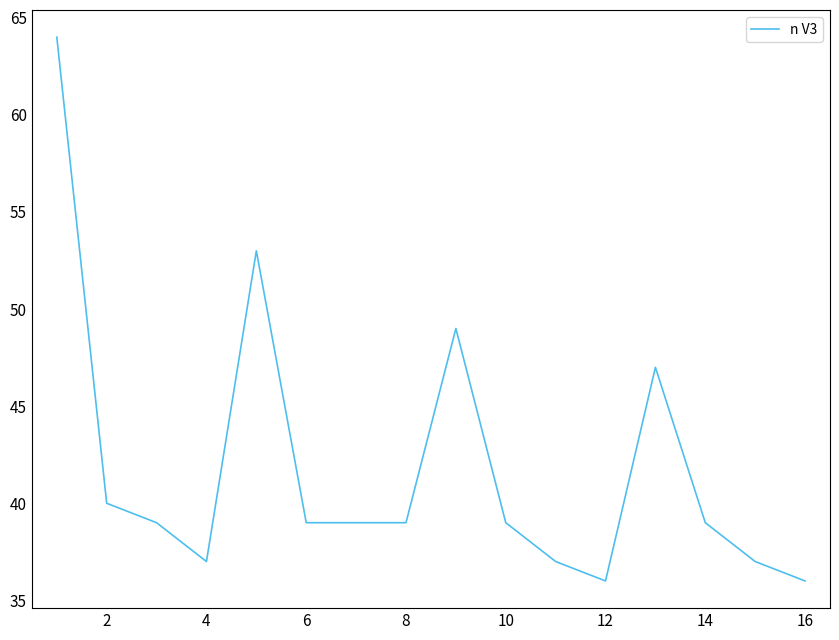

What is the smallest value displayed?

36